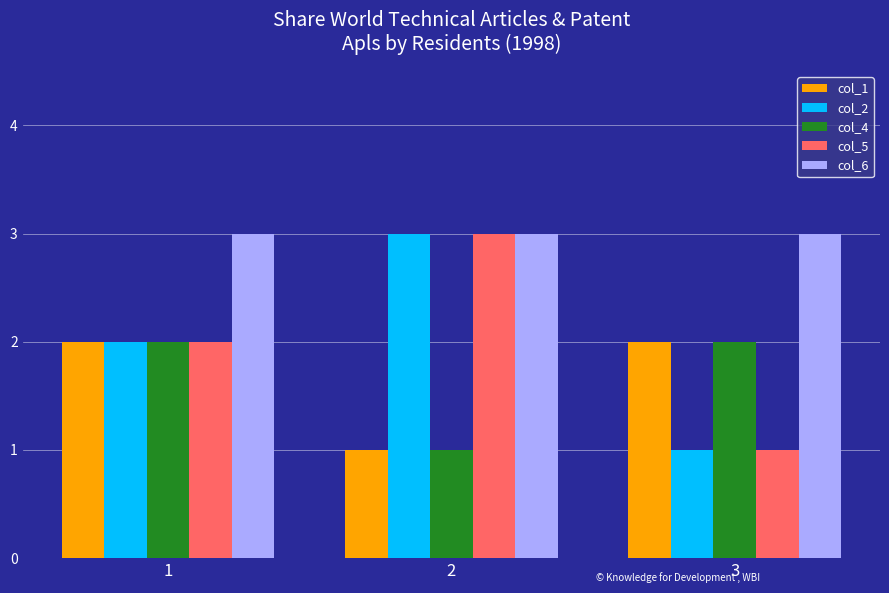

The value of col_1 at 3 is 1. True or false?

False